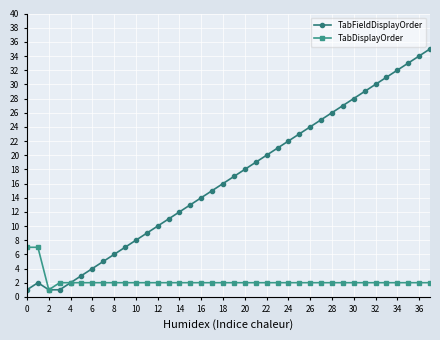

Reading left to right, transcribe all the data shown in this chart.

TabFieldDisplayOrder: 1	2	1	1	2	3	4	5	6	7	8	9	10	11	12	13	14	15	16	17	18	19	20	21	22	23	24	25	26	27	28	29	30	31	32	33	34	35
TabDisplayOrder: 7	7	1	2	2	2	2	2	2	2	2	2	2	2	2	2	2	2	2	2	2	2	2	2	2	2	2	2	2	2	2	2	2	2	2	2	2	2